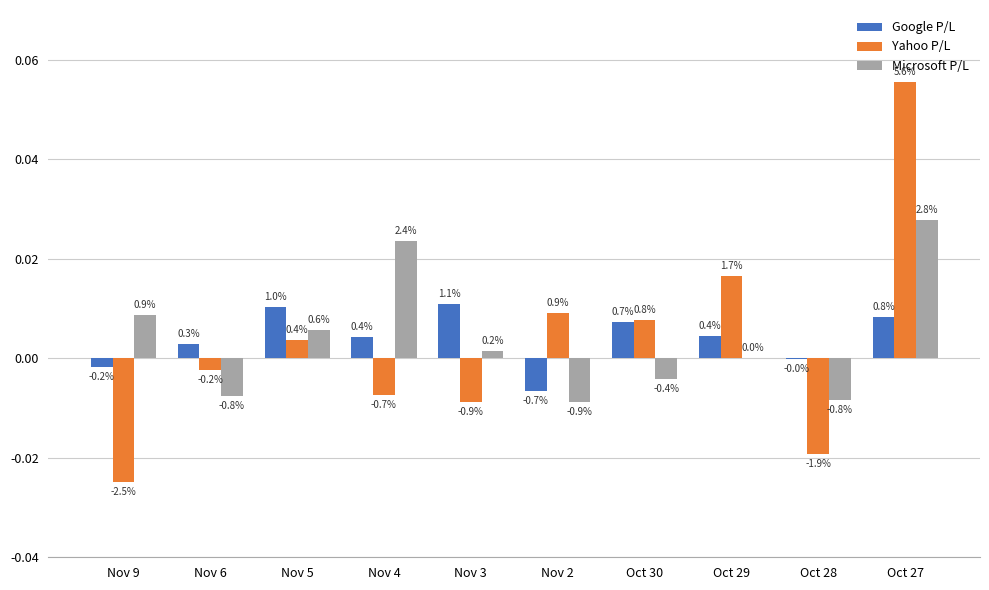

The value of Microsoft P/L at Nov 9 is 0.0. True or false?

False